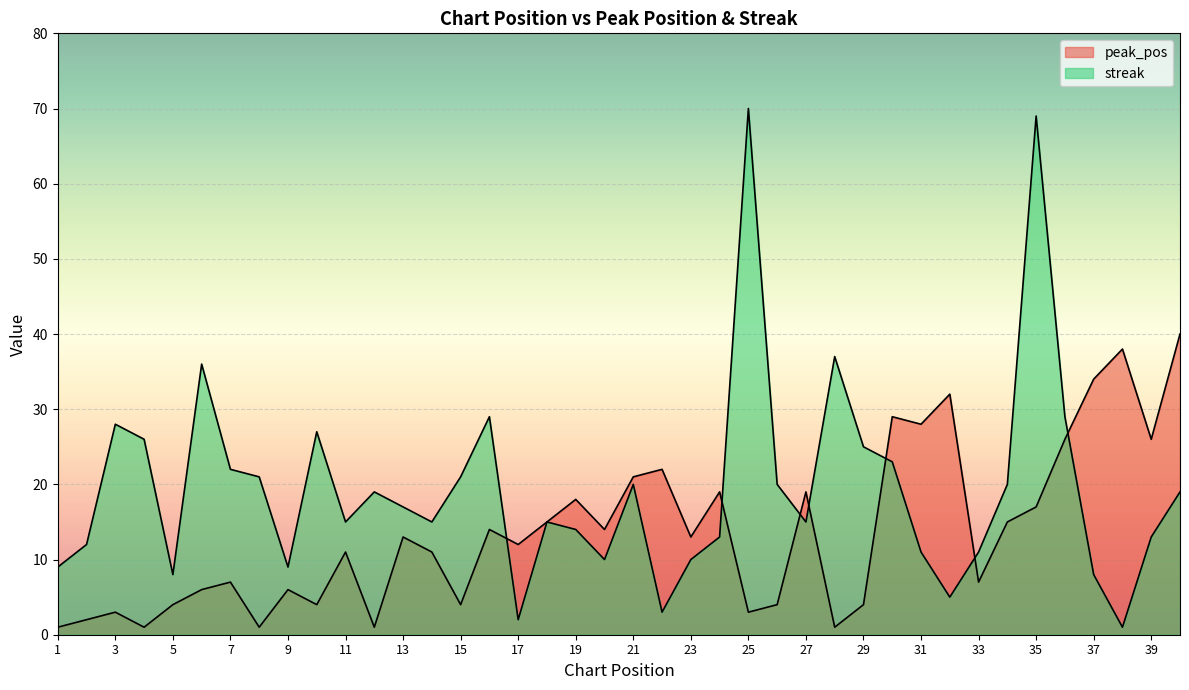

Reading right to left, list all the values displayed in this chart.

peak_pos: 40=40	39=26	38=38	37=34	36=26	35=17	34=15	33=7	32=32	31=28	30=29	29=4	28=1	27=19	26=4	25=3	24=19	23=13	22=22	21=21	20=14	19=18	18=15	17=12	16=14	15=4	14=11	13=13	12=1	11=11	10=4	9=6	8=1	7=7	6=6	5=4	4=1	3=3	2=2	1=1
streak: 40=19	39=13	38=1	37=8	36=29	35=69	34=20	33=11	32=5	31=11	30=23	29=25	28=37	27=15	26=20	25=70	24=13	23=10	22=3	21=20	20=10	19=14	18=15	17=2	16=29	15=21	14=15	13=17	12=19	11=15	10=27	9=9	8=21	7=22	6=36	5=8	4=26	3=28	2=12	1=9